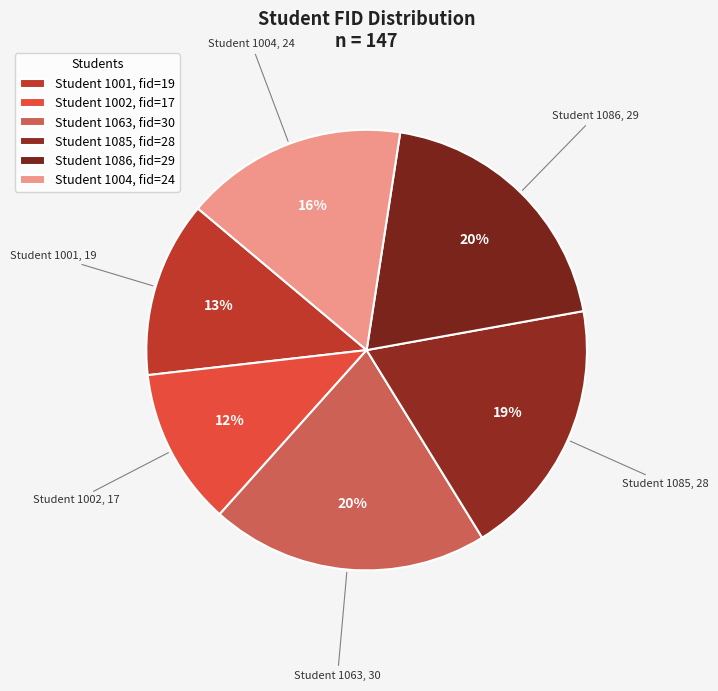

Count the number of slices in the pie.

6